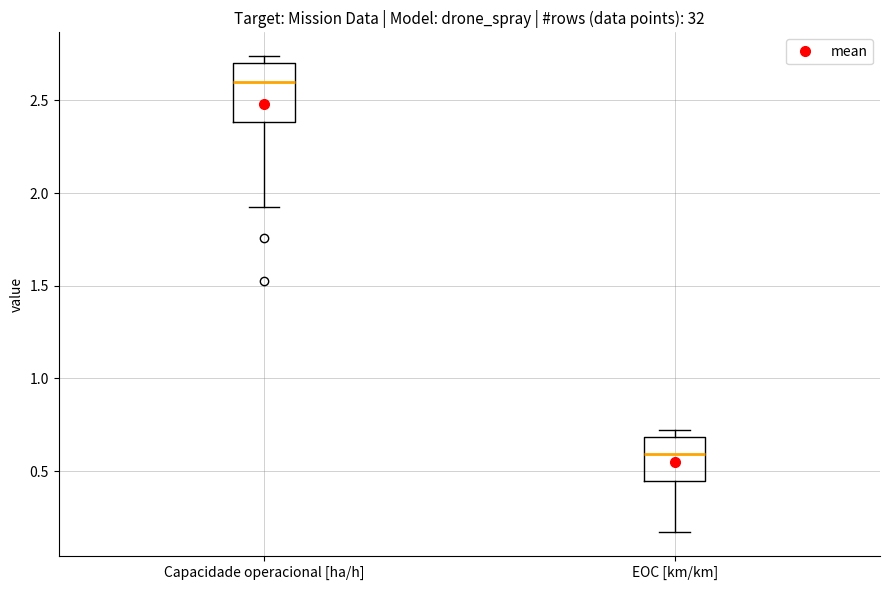

Where is the lower edge of the box for Capacidade operacional [ha/h] on the y-axis? The values are not printed on the chart, so give them approximately, as read against the axis.

2.40